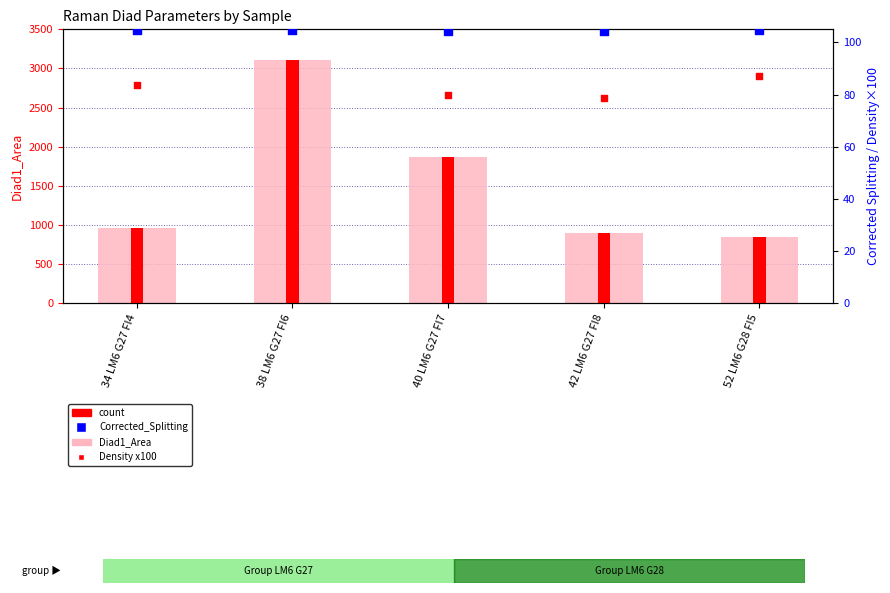

Is the value of Diad1_Area at 42 LM6 G27 FI8 greater than the value of Corrected_Splitting at 34 LM6 G27 FI4?

Yes